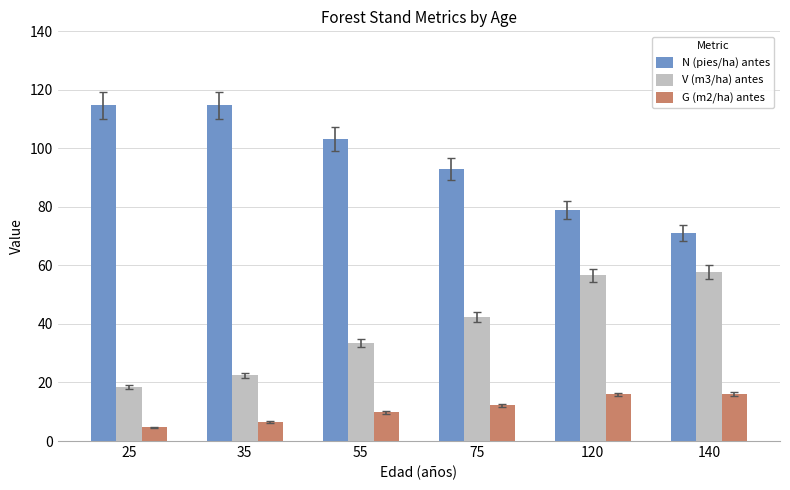

At which label does V (m3/ha) antes reach its peak?

140